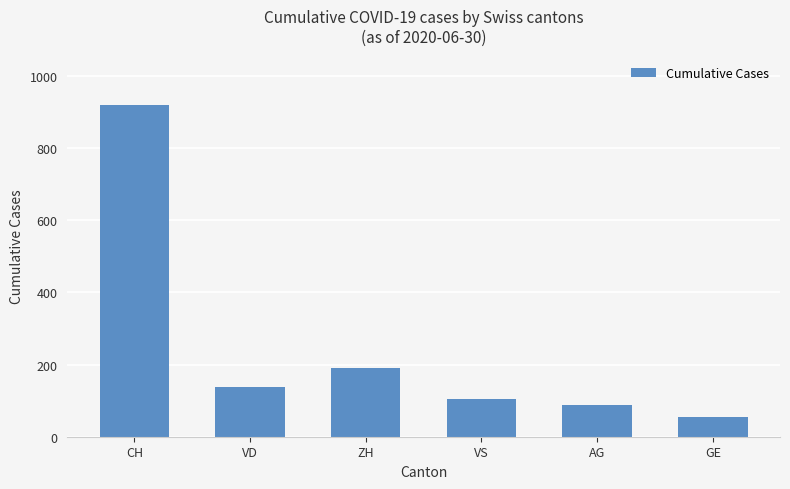

Rank the categories by value from highest to lowest.

CH, ZH, VD, VS, AG, GE